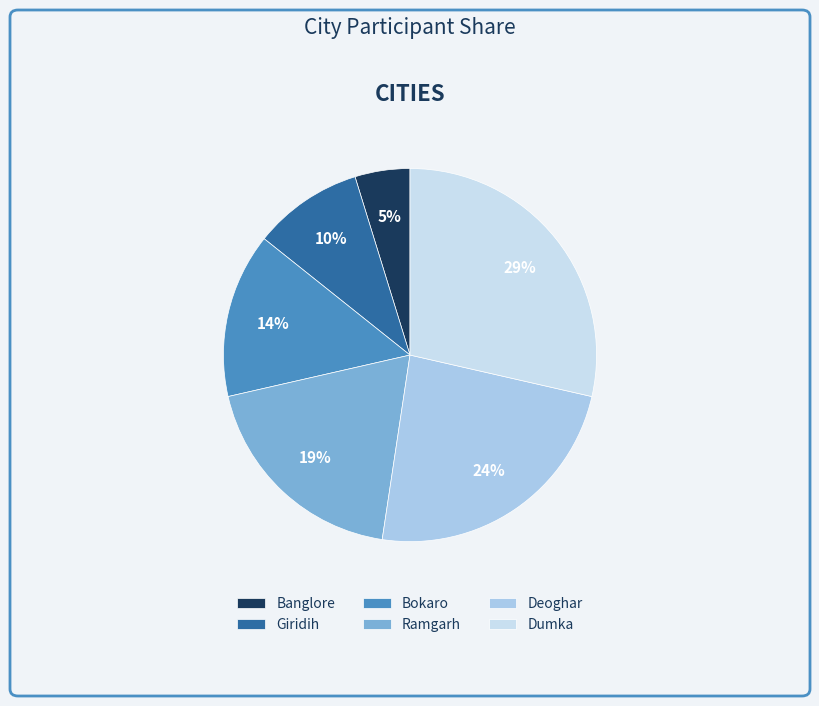

Rank the categories by value from highest to lowest.

Dumka, Deoghar, Ramgarh, Bokaro, Giridih, Banglore